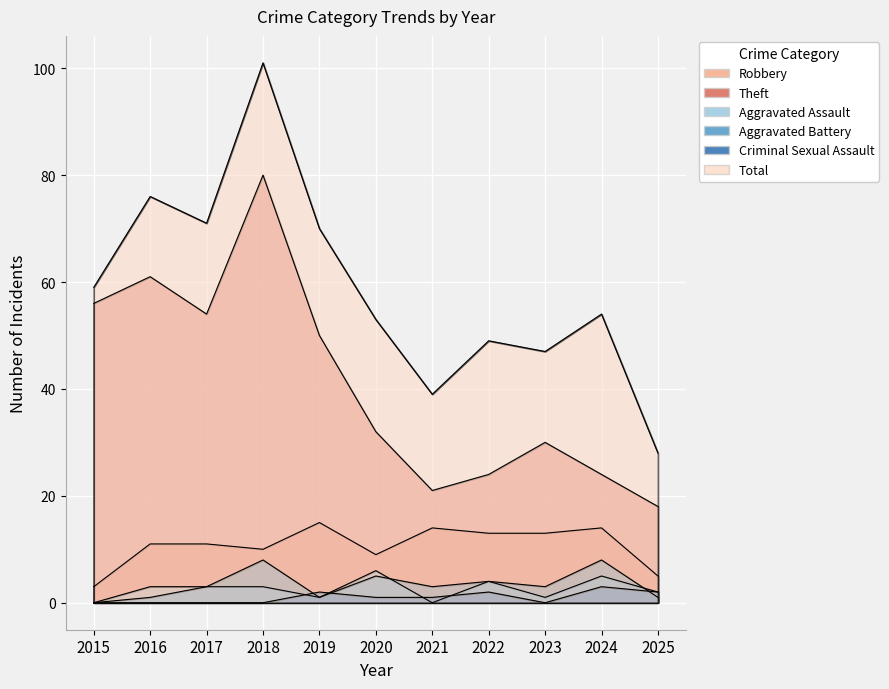

At which label does Aggravated Battery reach its minimum?

2015